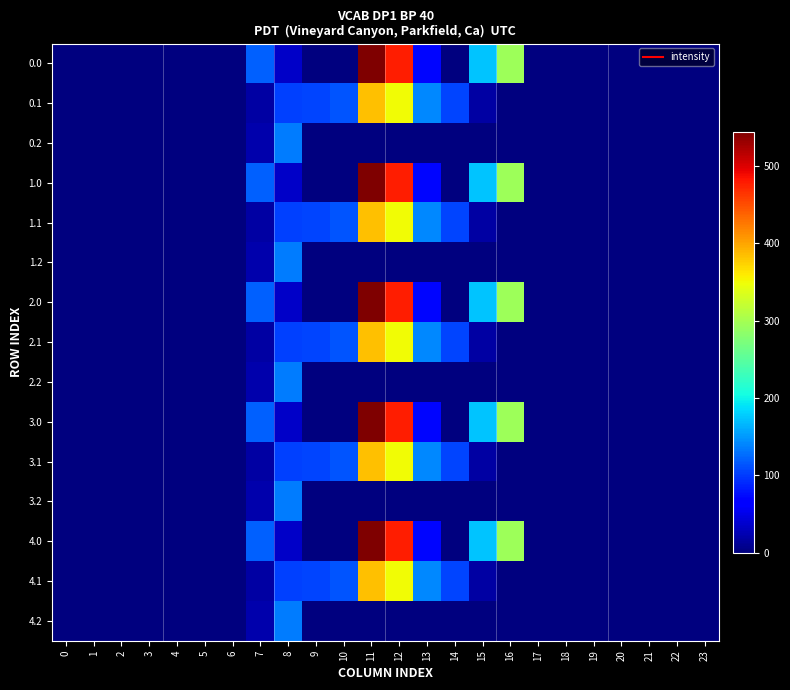

What is the maximum value shown in the chart?

544.3